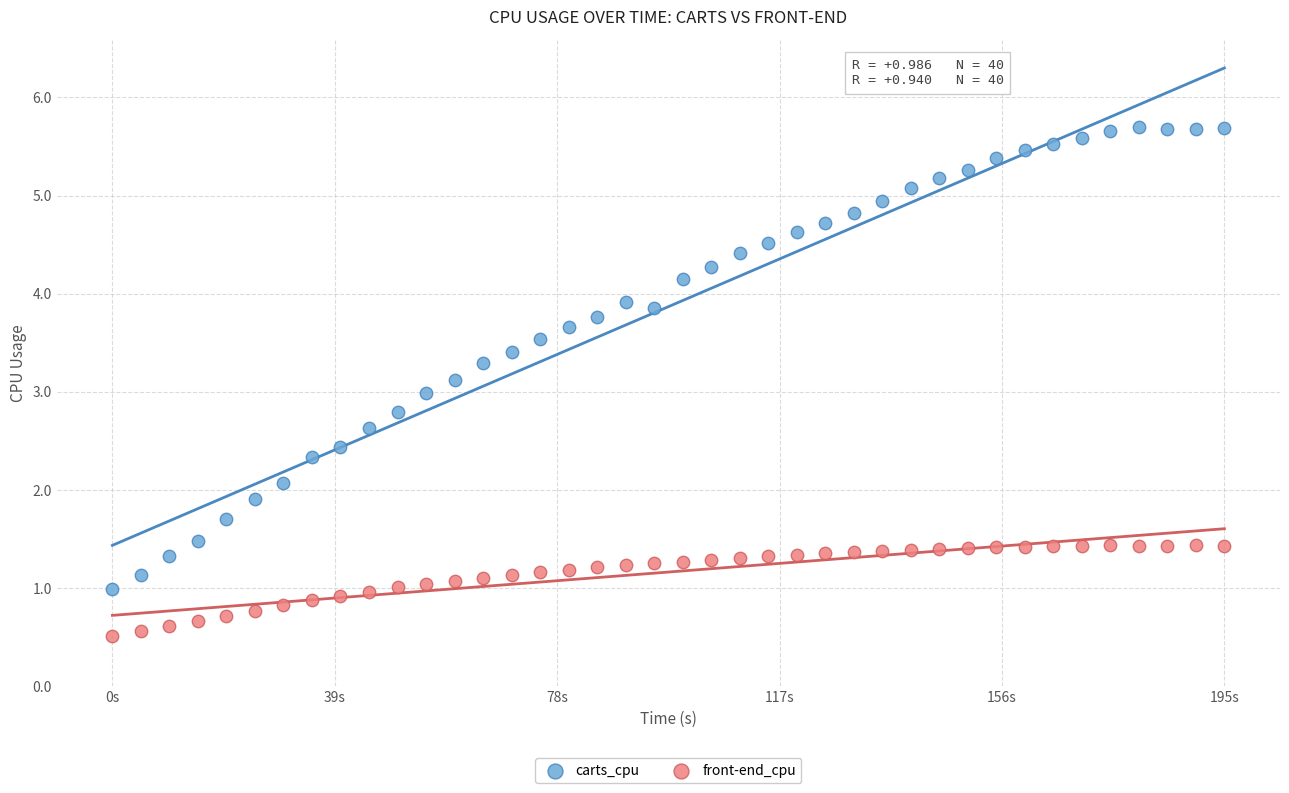

What is the X range (max minus min) for the scatter plot?

195.0